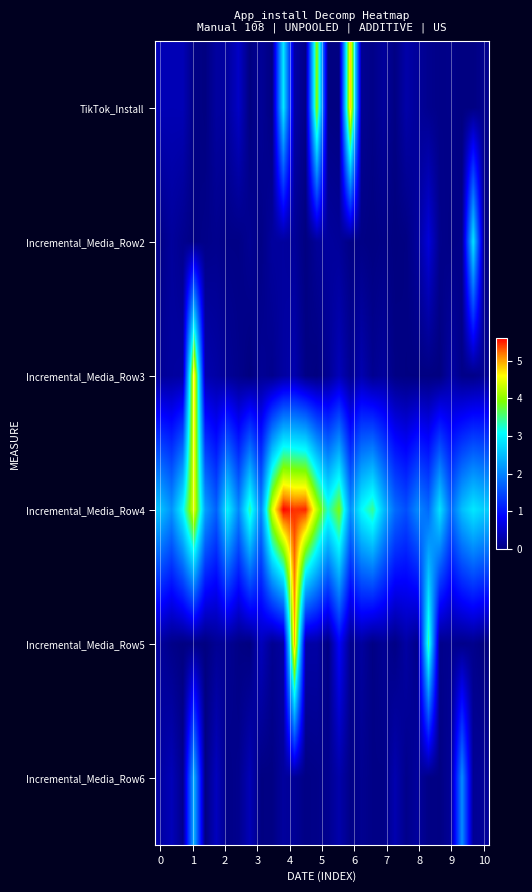

Reading left to right, extract all data points from this chart.

TikTok_Install: 0.4	0.4	0.4	0.0	0.0	0.2	0.2	0.5	0.0	0.2	0.0	2.9	0.3	0.1	4.0	0.0	0.0	4.8	0.1	0.1	0.2	0.0	0.3	0.2	0.1	0.1	0.1	0.0	0.0	0.1
Incremental_Media_Row2: 0.1	0.2	0.1	0.0	0.1	0.1	0.1	0.0	0.1	0.0	0.2	0.2	0.2	0.0	0.2	0.2	0.2	0.0	0.0	0.0	0.1	0.0	0.0	0.2	0.6	0.1	0.0	0.1	2.9	0.0
Incremental_Media_Row3: 0.2	0.2	0.2	4.8	0.3	0.2	0.2	0.1	0.0	0.1	0.1	0.2	0.3	0.0	0.0	0.1	0.4	0.1	0.3	0.1	0.2	0.0	0.0	0.0	0.0	0.0	0.3	0.1	0.1	0.1
Incremental_Media_Row4: 2.5	2.1	3.0	4.5	2.2	1.7	3.0	2.0	3.4	2.0	4.4	5.6	5.4	5.5	4.3	3.2	3.9	2.1	3.1	3.4	2.5	1.8	1.5	2.1	1.8	2.9	1.7	2.5	2.9	2.7
Incremental_Media_Row5: 0.2	0.1	0.0	0.1	0.0	0.1	0.1	0.0	0.0	0.4	0.1	0.2	4.9	0.3	0.2	0.0	0.8	0.1	0.2	0.0	0.1	0.0	0.2	0.1	3.4	0.1	0.1	0.1	0.1	0.0
Incremental_Media_Row6: 0.2	0.4	0.1	2.4	0.0	0.4	0.1	0.1	0.4	0.0	0.0	0.2	0.1	0.0	0.1	0.1	0.3	0.1	0.1	0.1	0.0	0.3	0.1	0.2	0.0	0.0	0.2	2.1	0.1	0.2